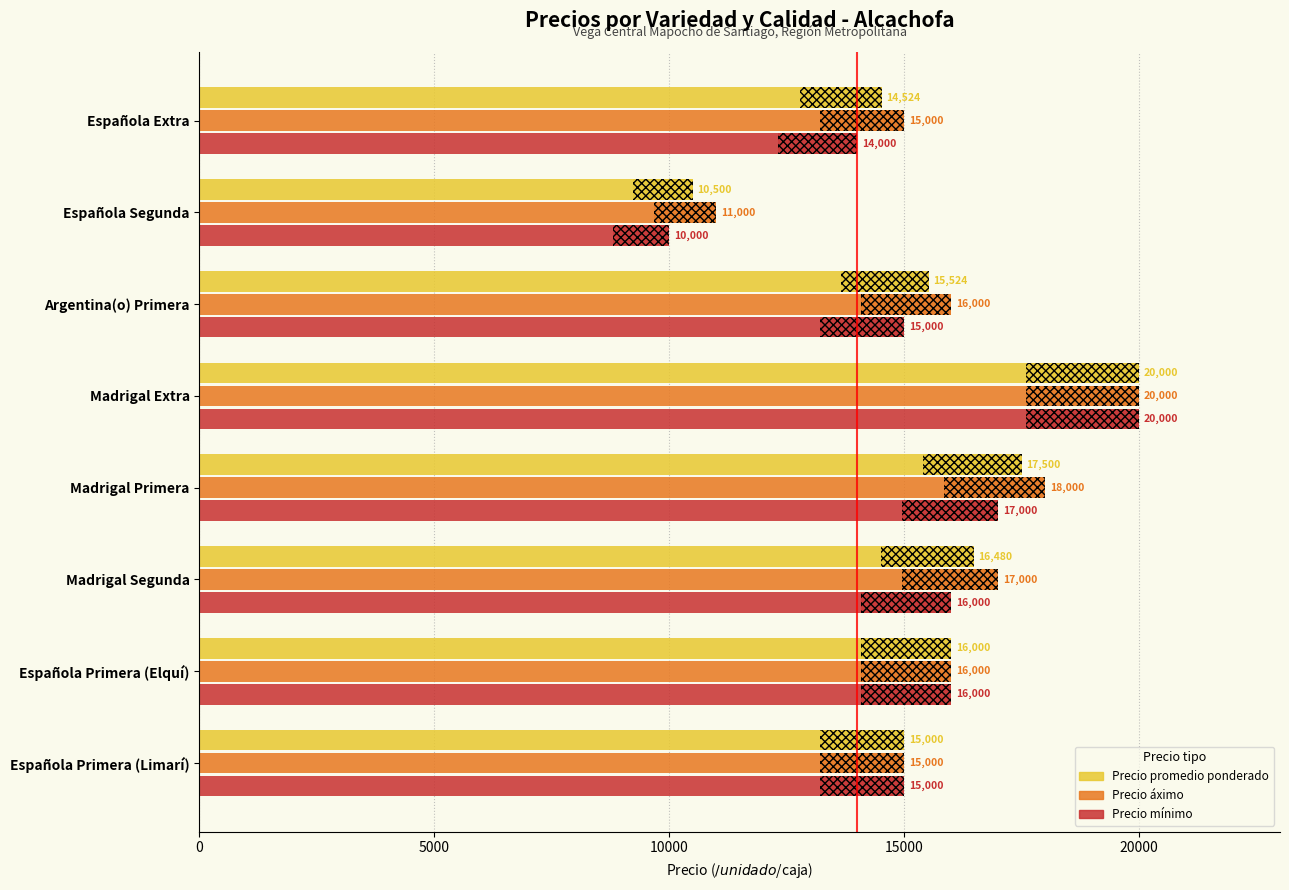

Reading right to left, transcribe all the data shown in this chart.

Precio promedio ponderado: 15000	16000	16480	17500	20000	15524	10500	14524
Precio áximo: 15000	16000	17000	18000	20000	16000	11000	15000
Precio mínimo: 15000	16000	16000	17000	20000	15000	10000	14000